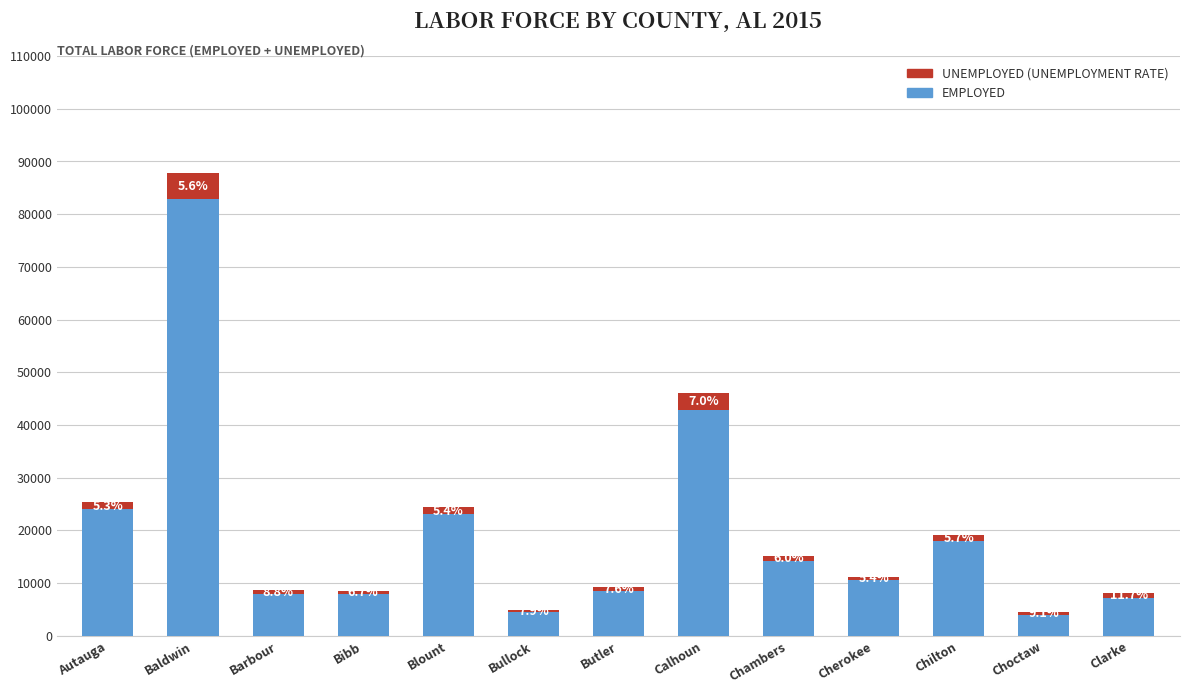

Which series has the largest range (max minus min)?

EMPLOYED